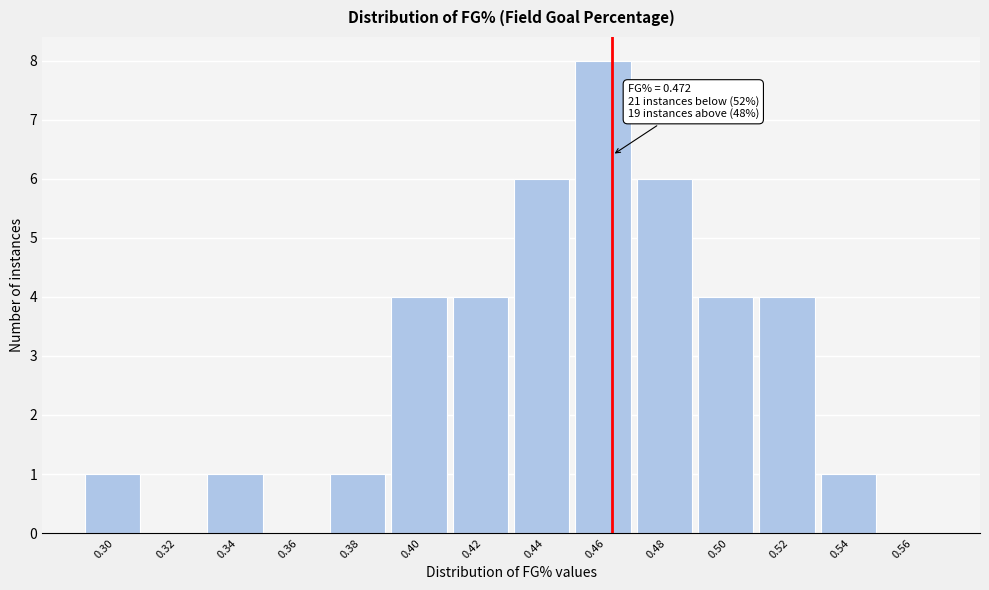

Reading right to left, list all the values displayed in this chart.

0.56=0	0.54=1	0.52=4	0.50=4	0.48=6	0.46=8	0.44=6	0.42=4	0.40=4	0.38=1	0.36=0	0.34=1	0.32=0	0.30=1